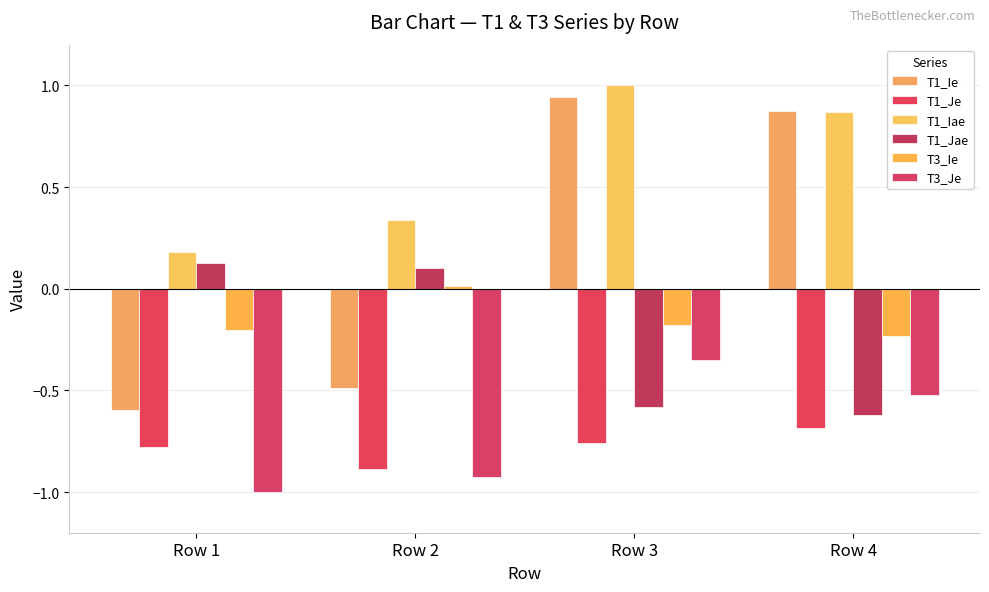

Which series has the largest total across all categories?

T1_Iae